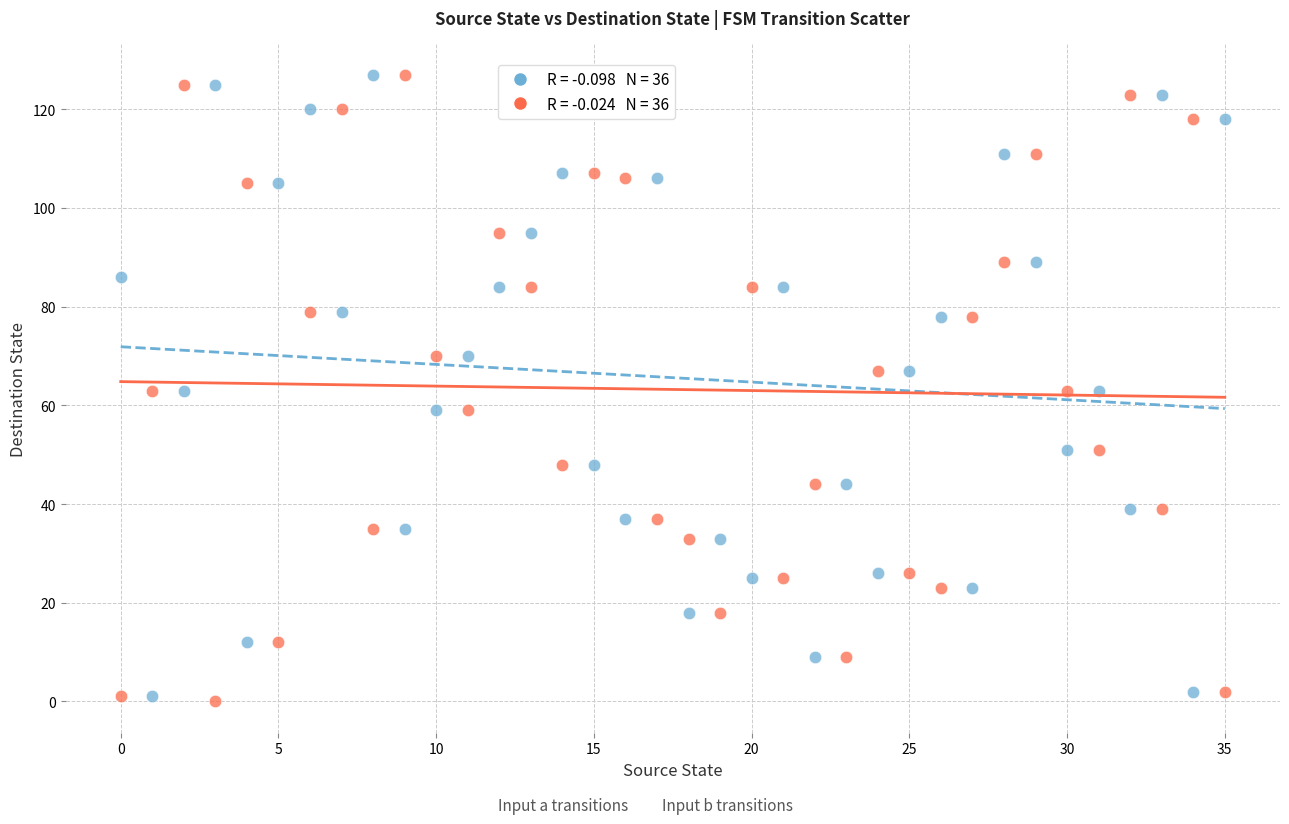

Across all data points, what is the range of Y values (max minus min)?

127